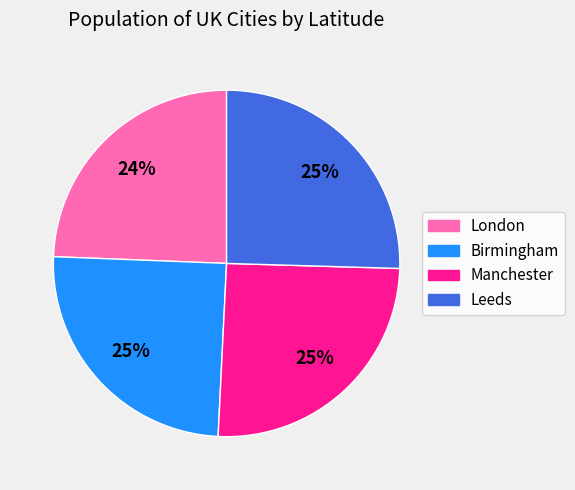

To the nearest percent, what is the combined percentage of Manchester and Leeds?

51%